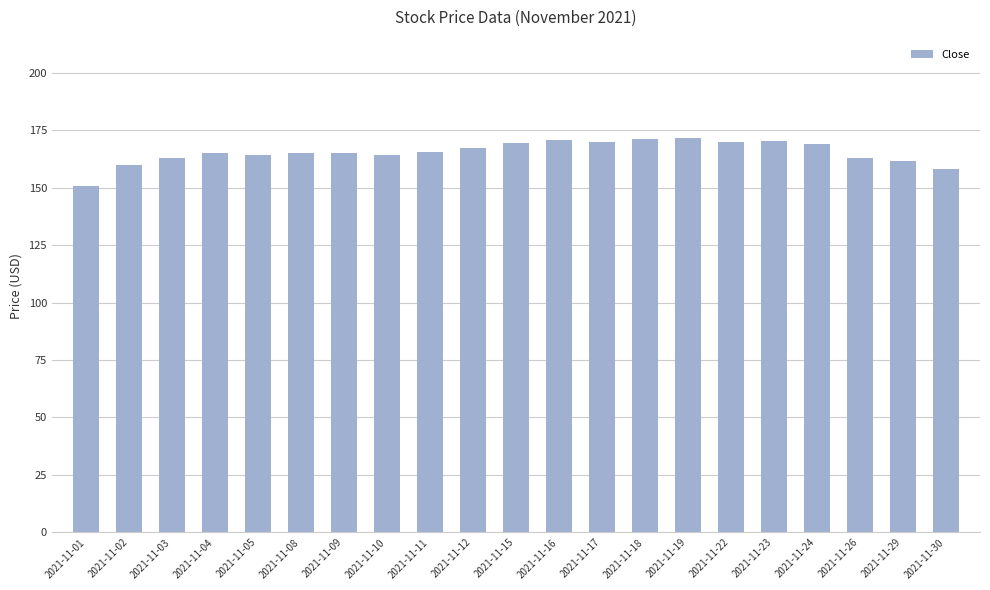

What is the minimum value shown in the chart?

150.7